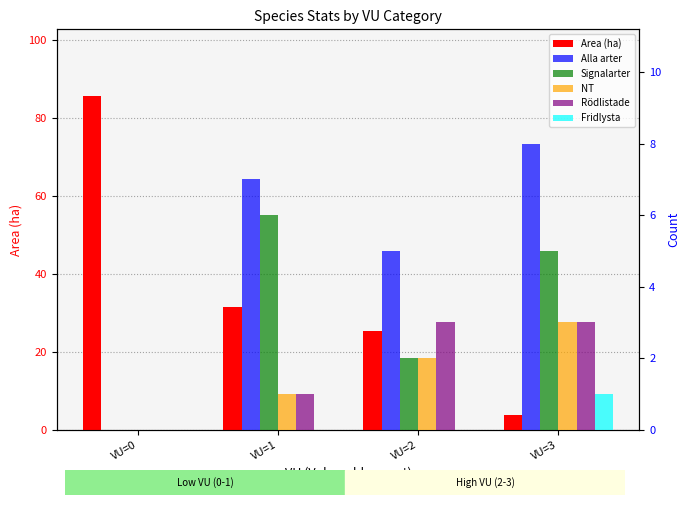

Count the number of categories in the chart.

4